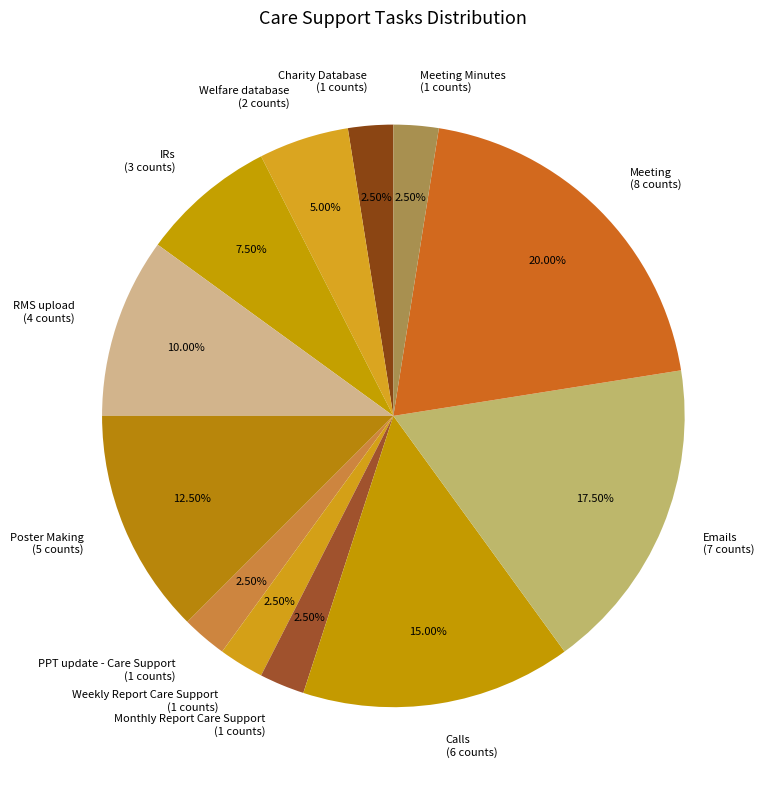

What is the largest slice in the pie chart?

Meeting